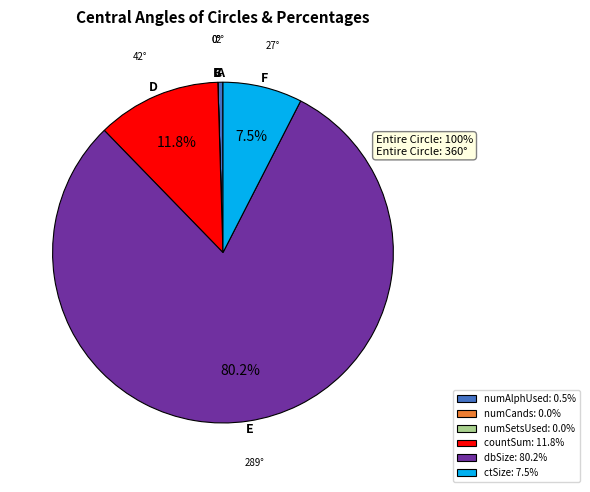

Do dbSize: 80.2% and numAlphUsed: 0.5% together represent more than half of the pie?

Yes